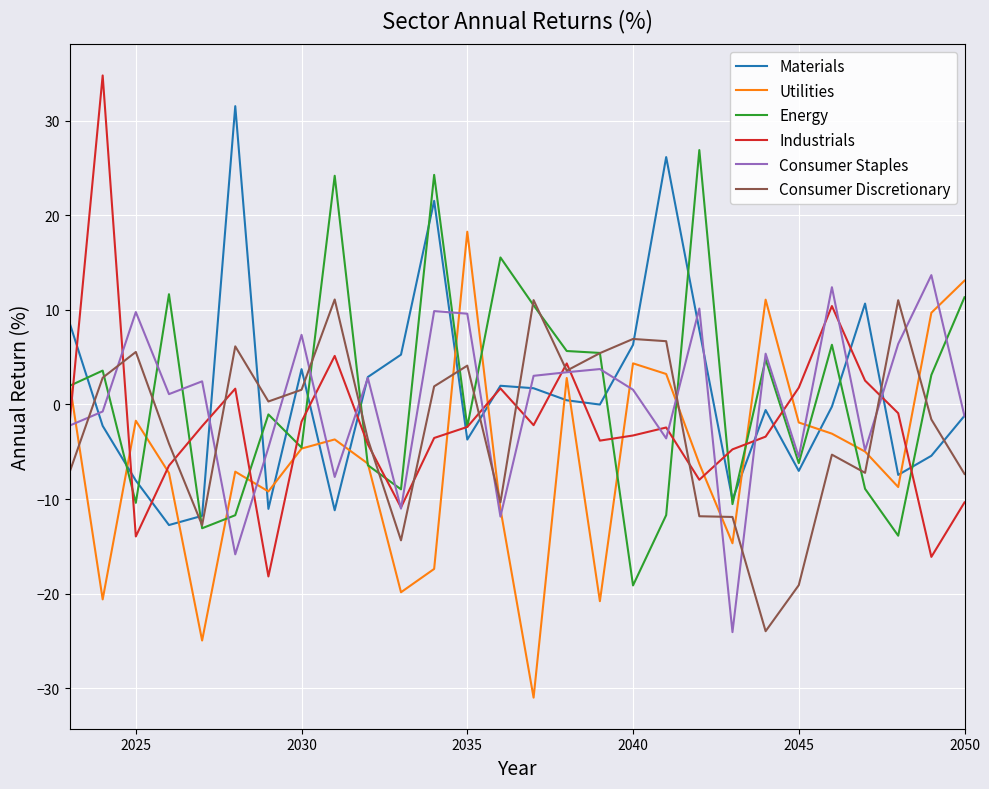

What is the maximum value shown in the chart?

34.8